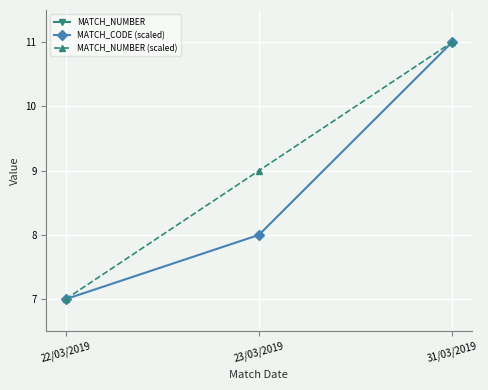

How many values in the MATCH_CODE (scaled) series are below 8?

1